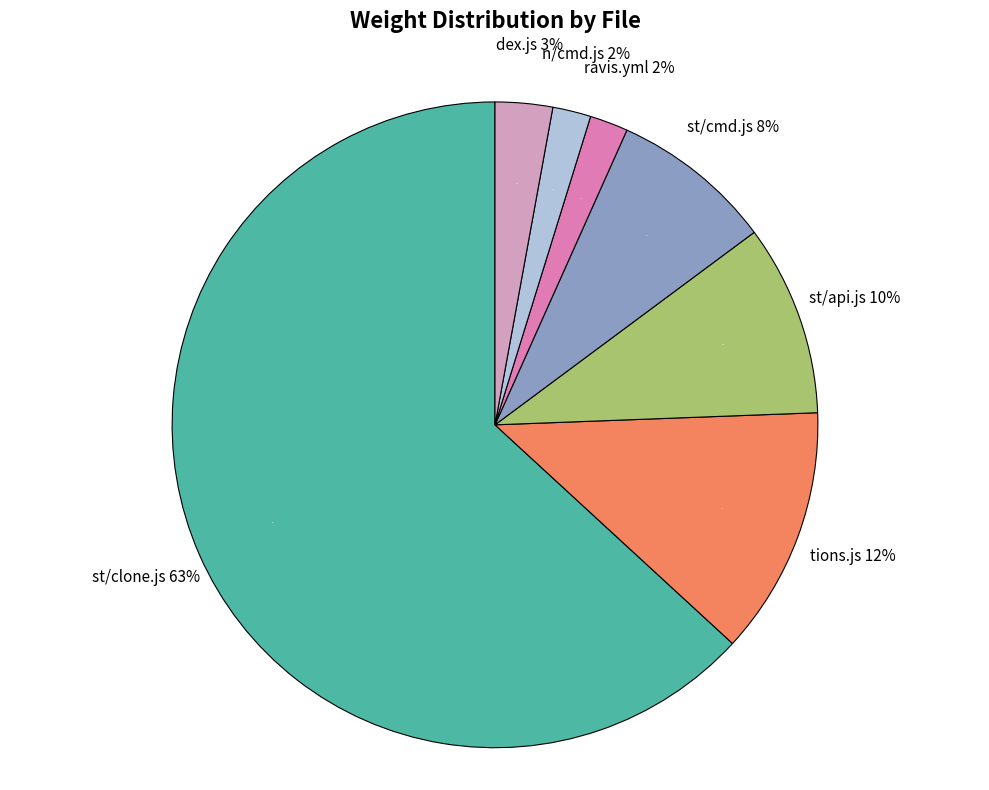

Which category accounts for the majority?

st/clone.js